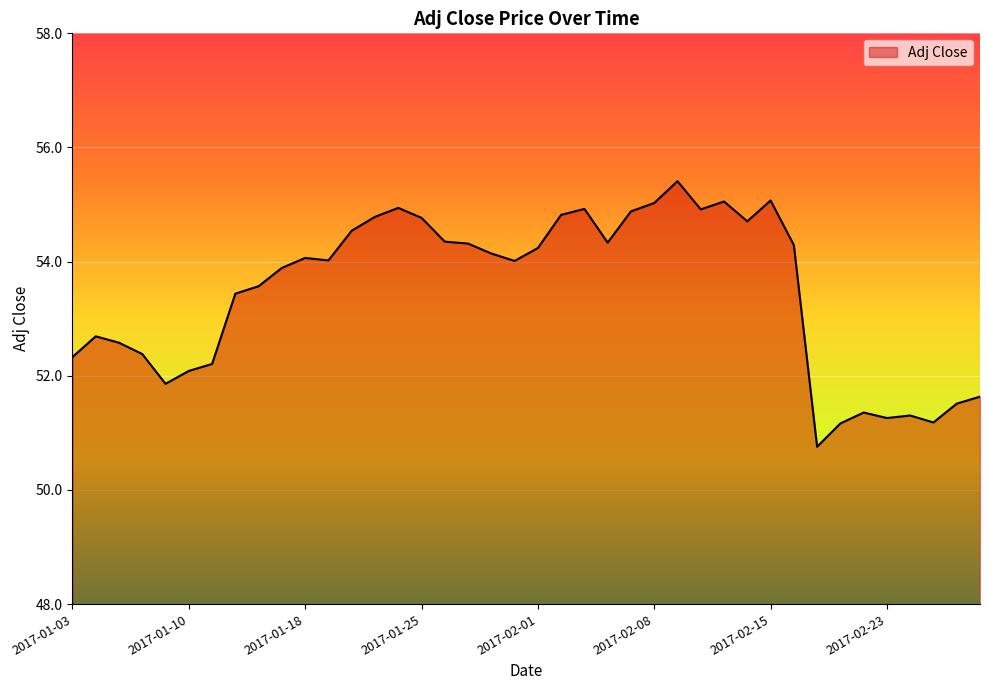

What is the minimum value shown in the chart?

50.8